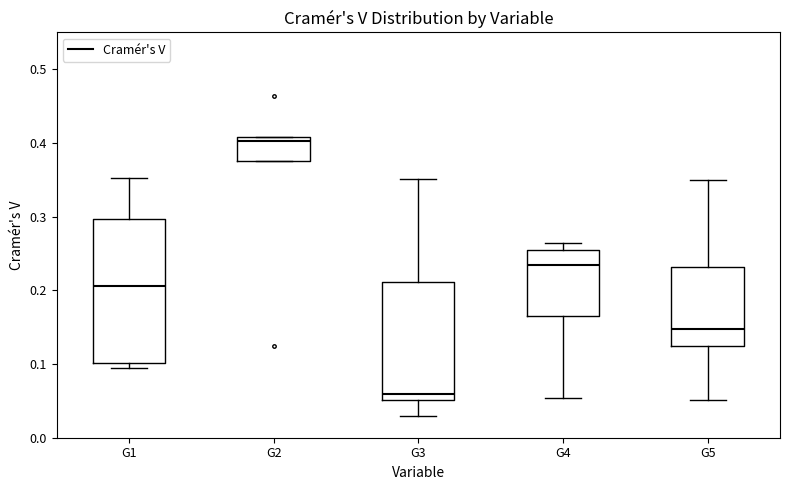

Where does the upper whisker of the box for G3 end on the y-axis? The values are not printed on the chart, so give them approximately, as read against the axis.

0.35